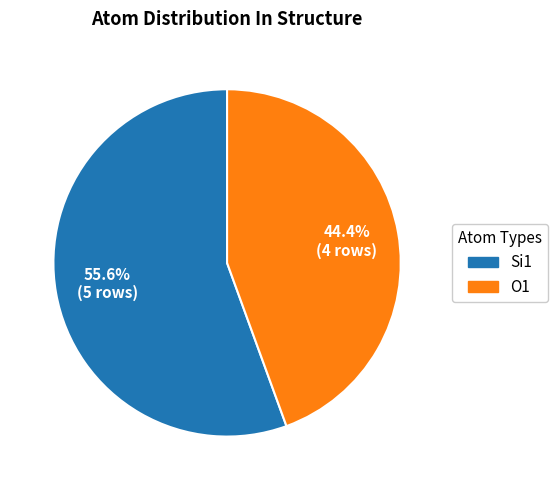

Is it true that Si1 is 14% of the pie?

False